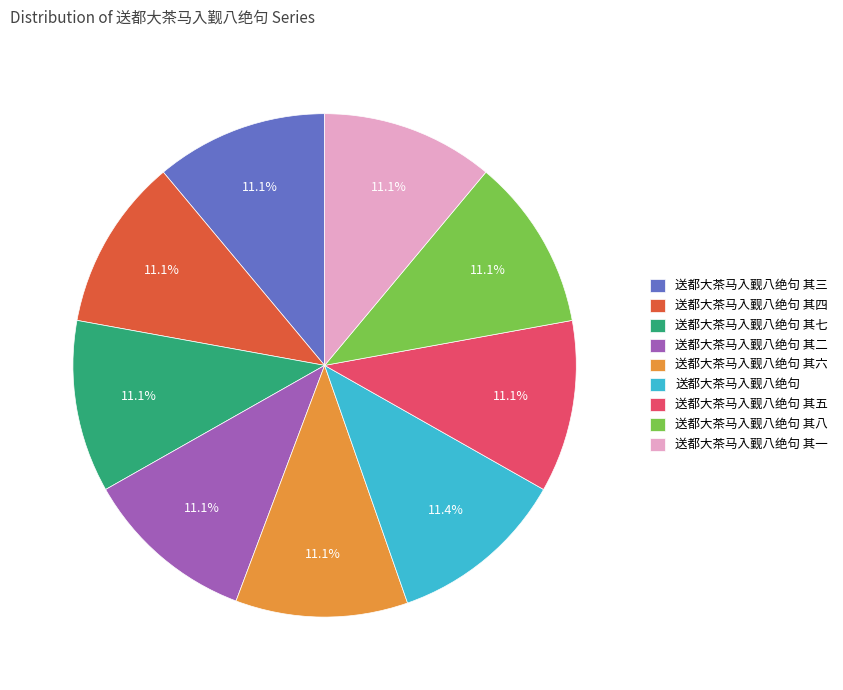

Does 送都大茶马入觐八绝句 其四 represent more than half of the total?

No